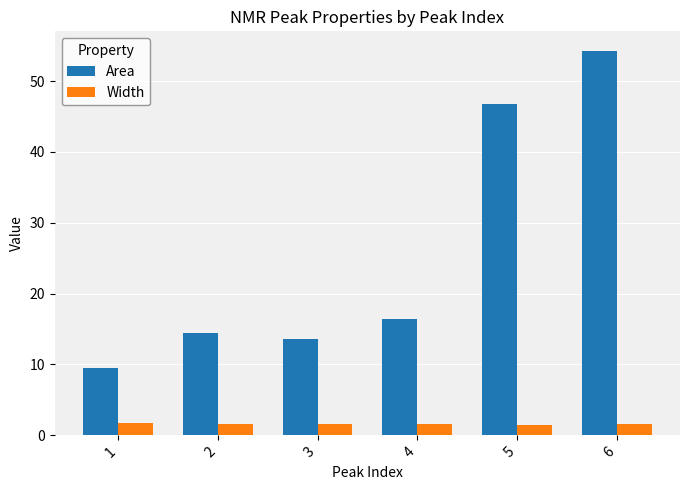

What is the difference between the maximum and second lowest values in the Width series?

0.2